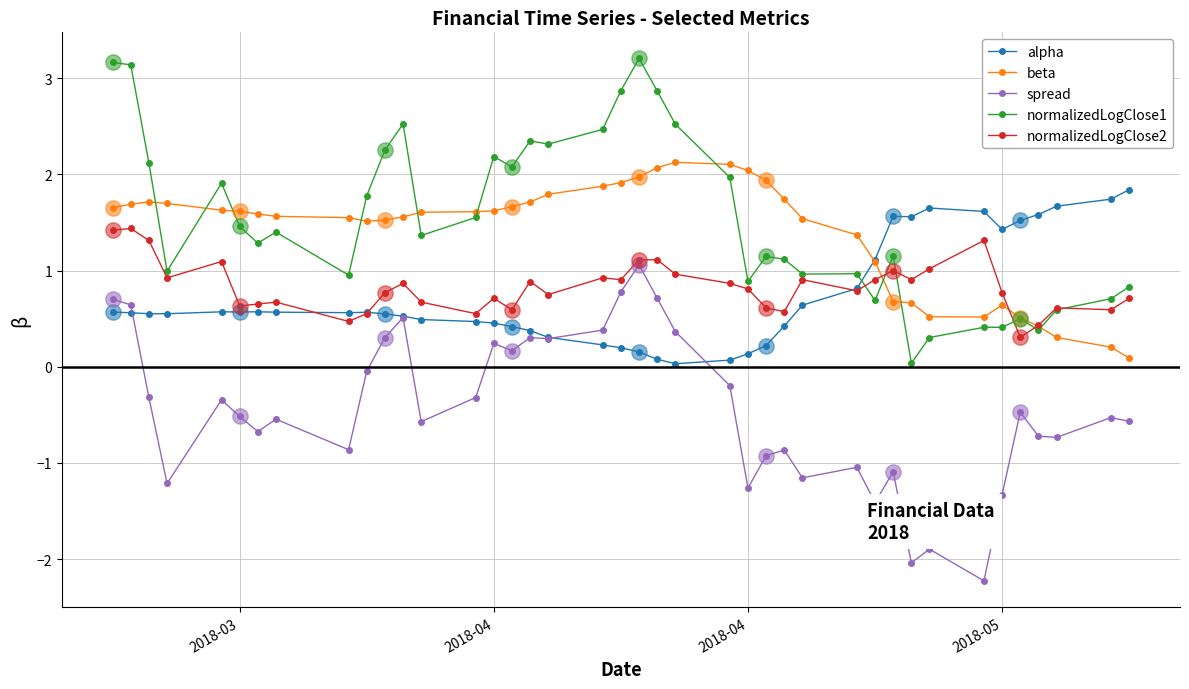

Does the chart display data point markers on the line(s)?

Yes